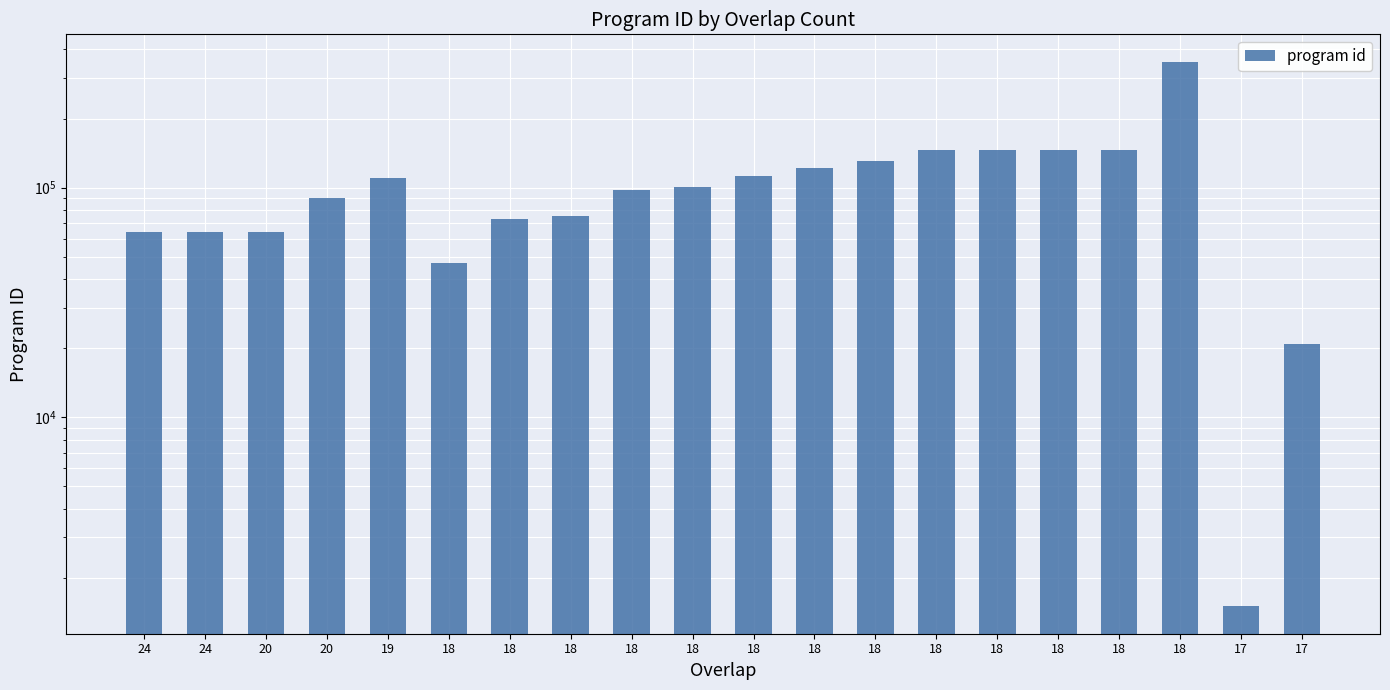

What is the change in value from 18 to 18?

+223781